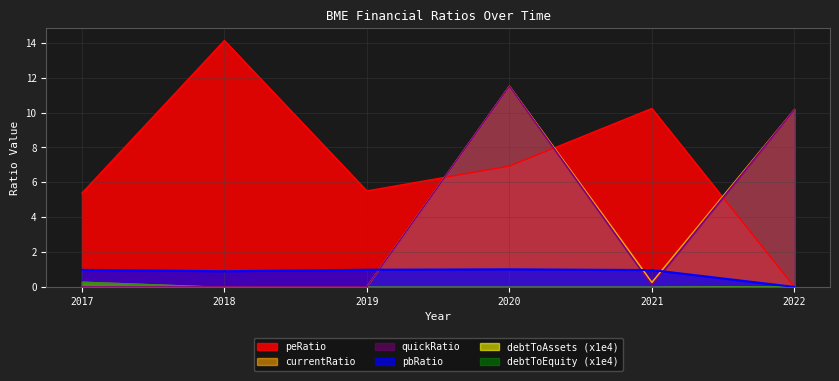

Between which two adjacent categories do currentRatio and pbRatio first intersect?

2019 and 2020